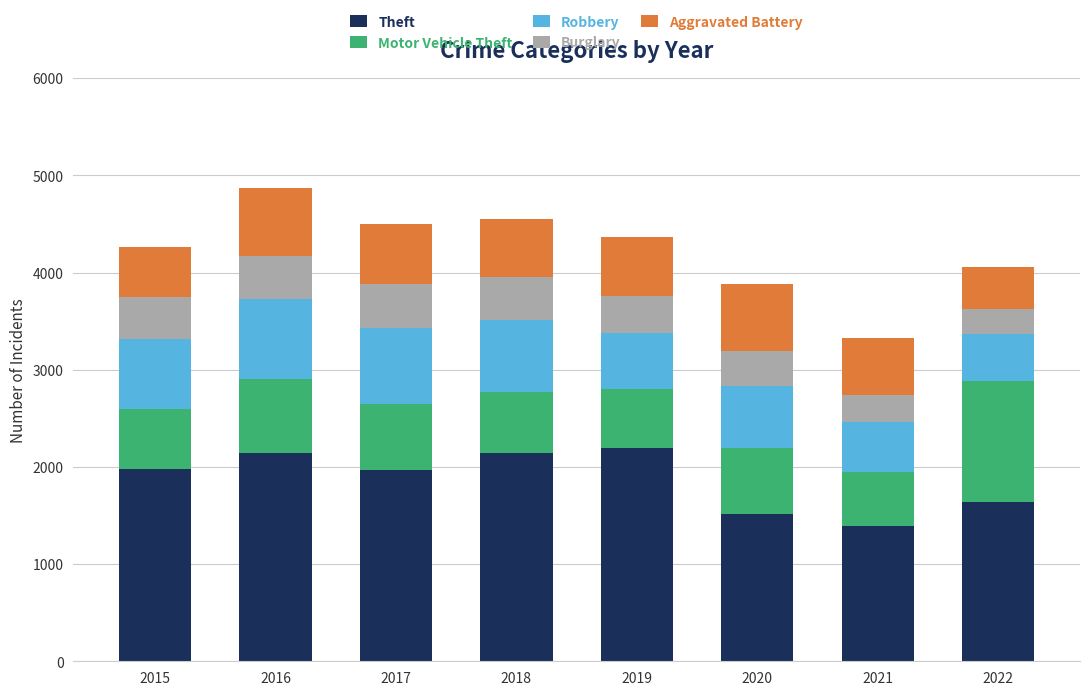

Which category has the lowest value in the Theft series?

2021